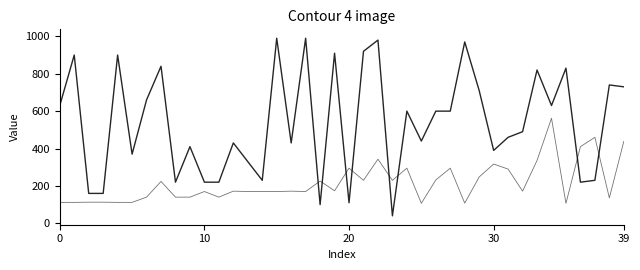

What is the label of the 21st point from the left?

20